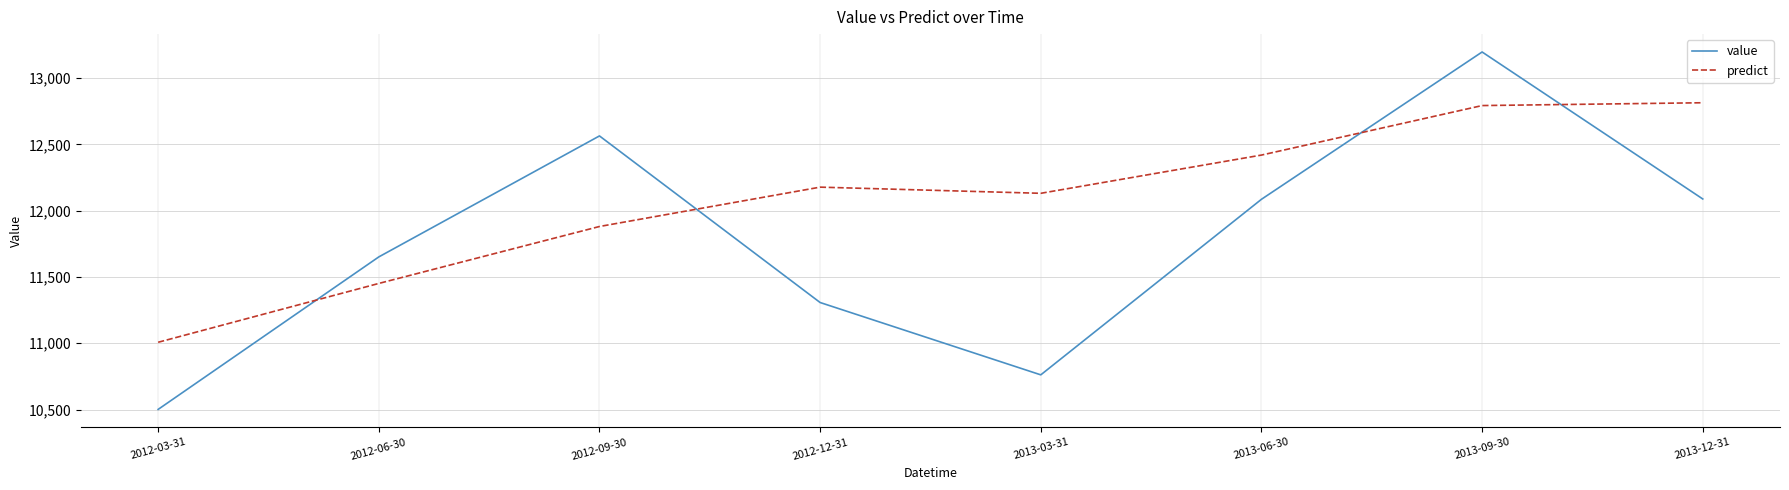

What is the difference between the second highest and minimum values in the predict series?

1784.6